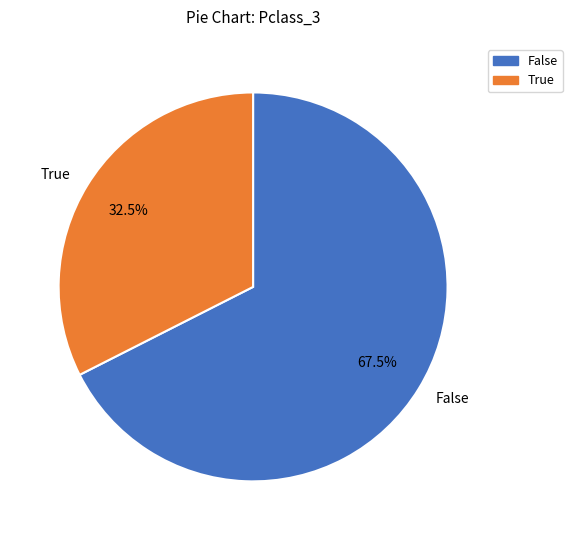

Rank the categories by value from highest to lowest.

False, True